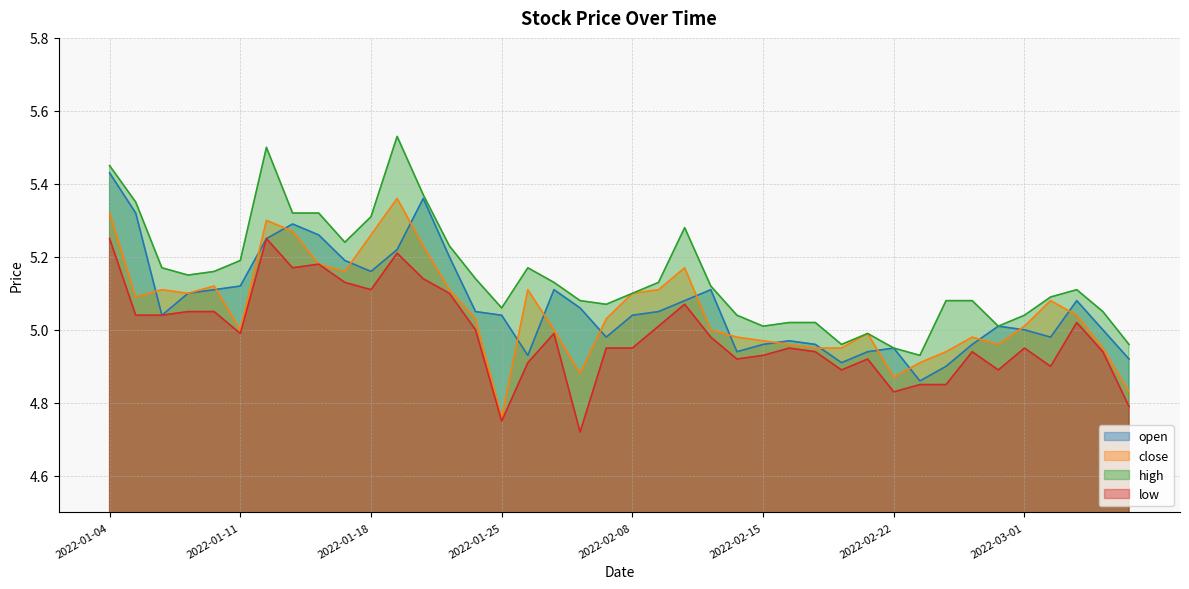

What is the difference between the highest and lowest values at 2022-02-07?

0.1